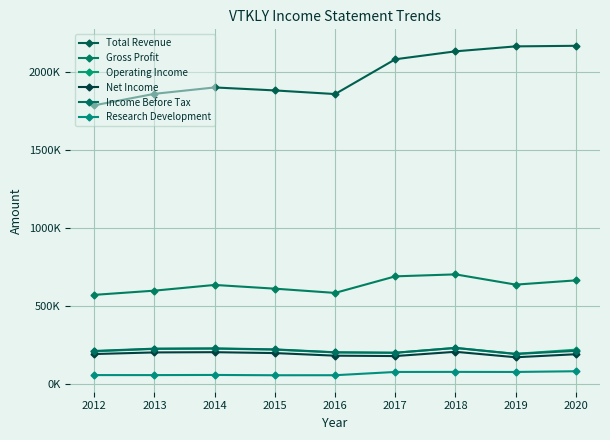

How many interior local peaks does the Operating Income series have?

2